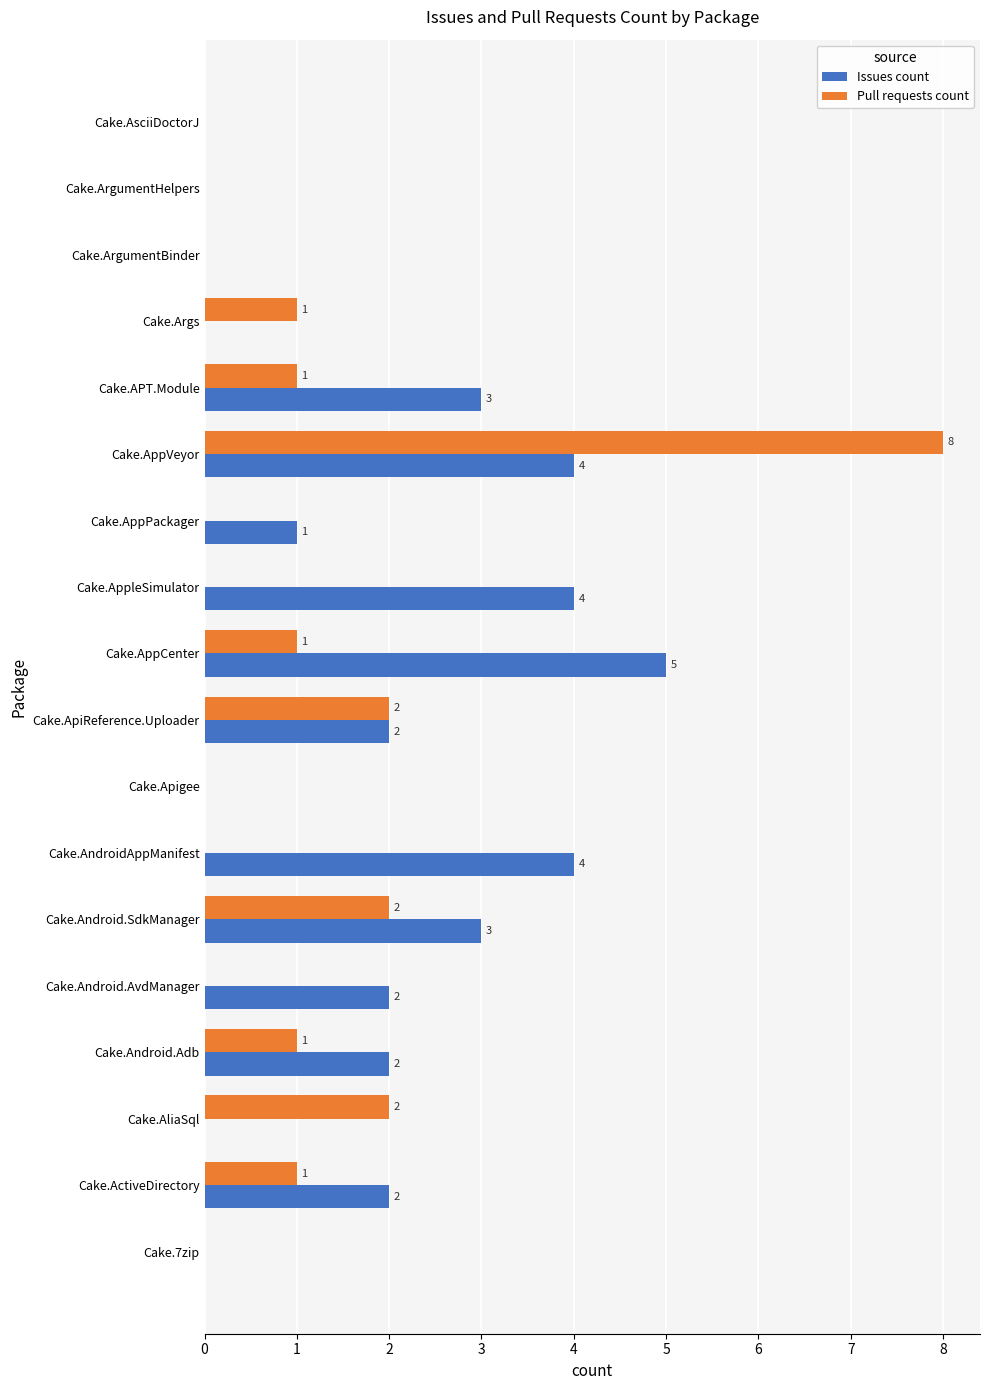

How many categories are shown in the chart?

18